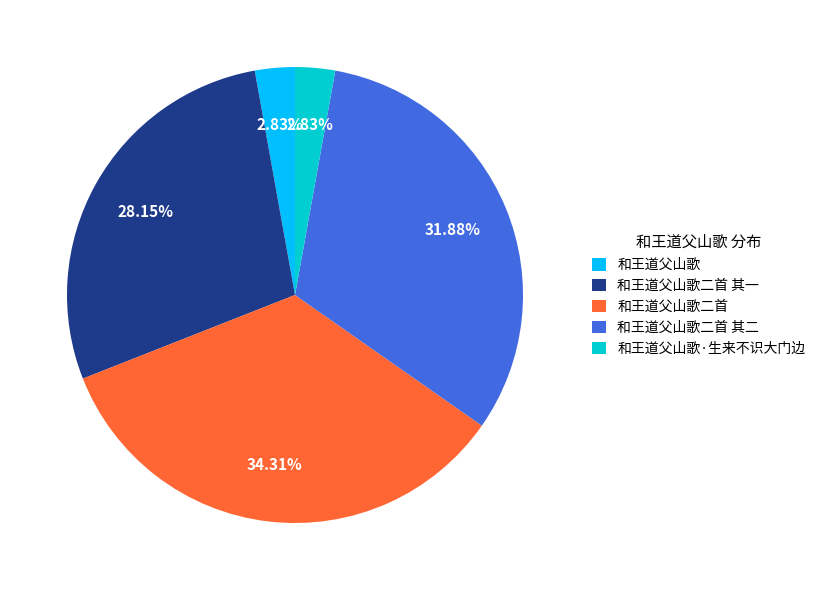

Is there any slice that represents more than half of the pie?

No